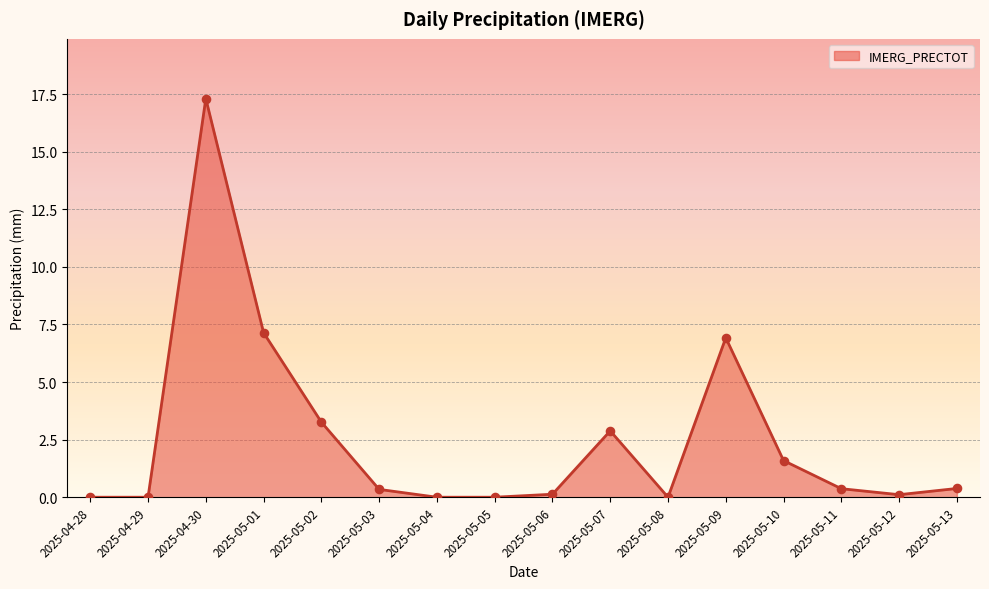

What is the change in value from 2025-04-29 to 2025-05-12?

+0.1